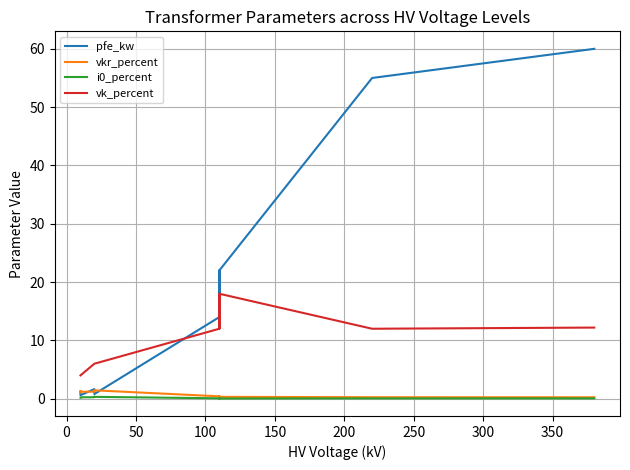

At how many categories does at least one series exceed 35?

2